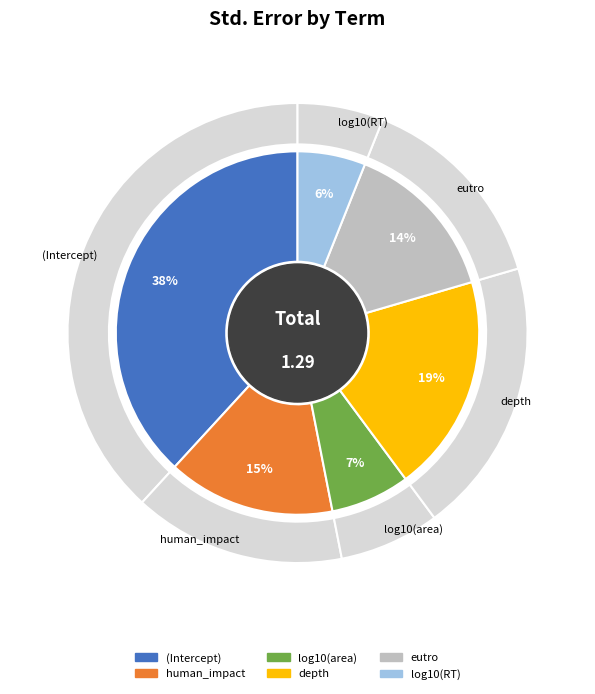

What is the change in value from log10(area) to depth?

+0.2